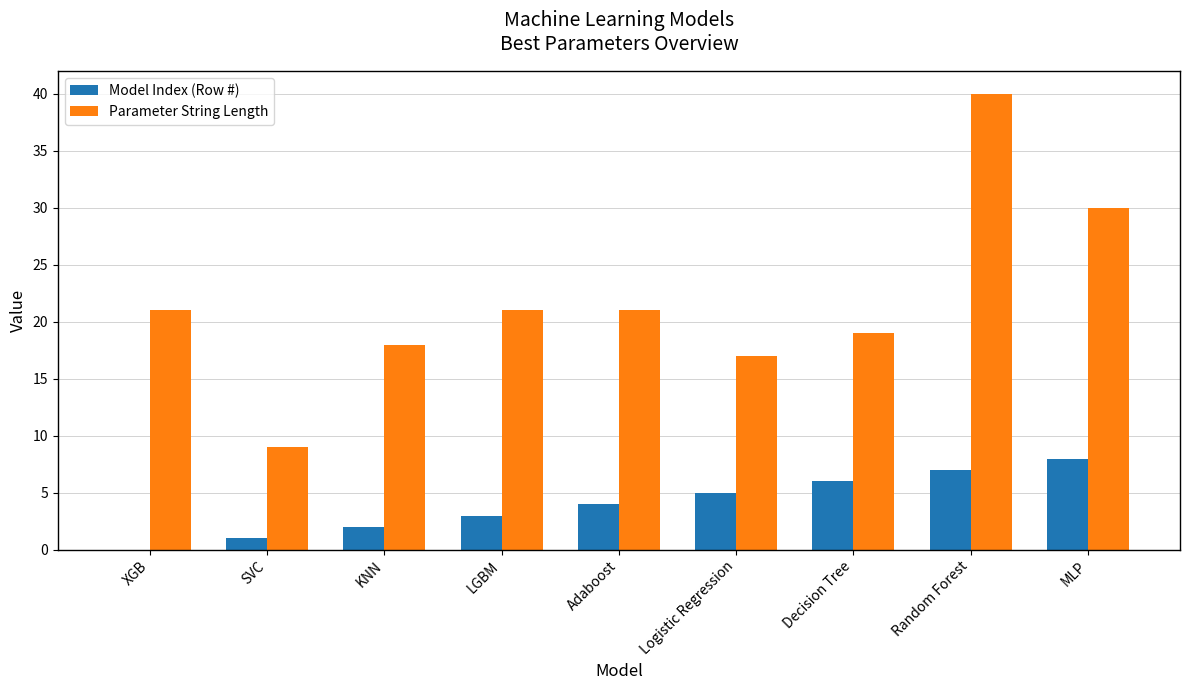

At which label is Model Index (Row #) closest to 4?

Adaboost